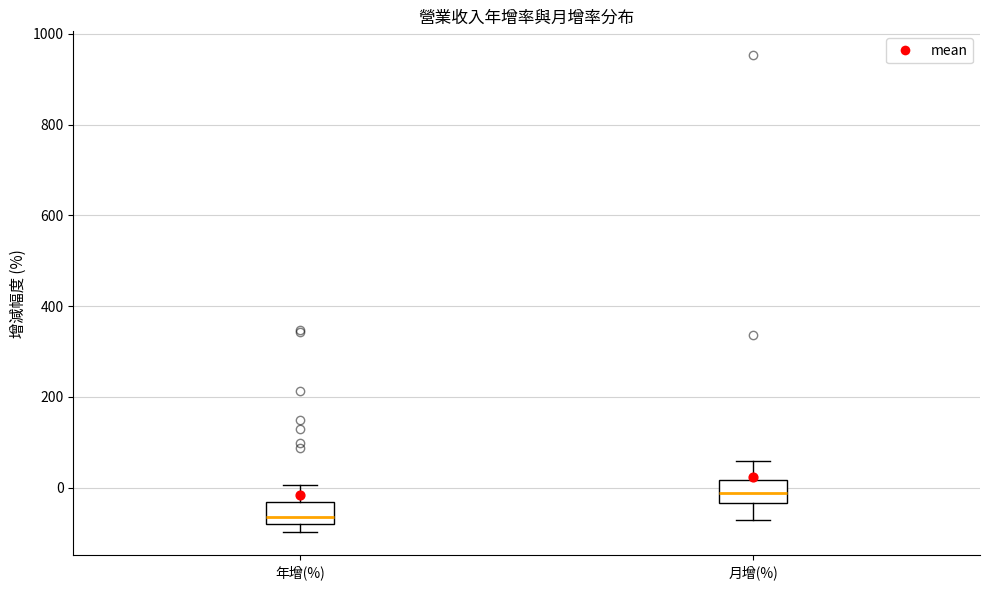

Reading left to right, read every box against the y-axis: the position of its median line, the range the box covers, and the ends of its whiskers. The values are not printed on the chart, so give them approximately, as read against the axis.

年增(%): median -60, box -80 to -40, whiskers -100 to 0
月增(%): median -20, box -40 to 20, whiskers -80 to 60